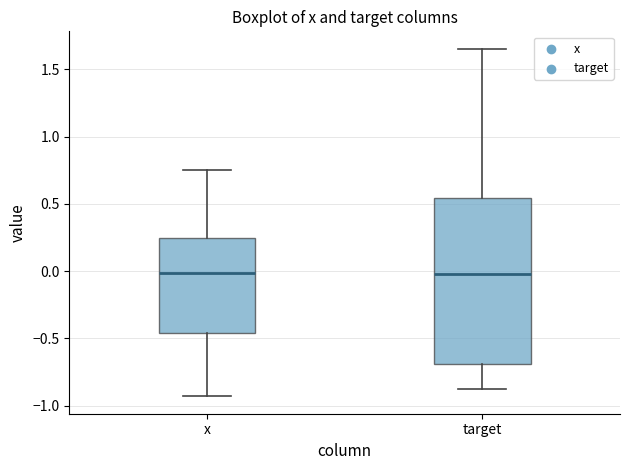

Where does the median line of the box for target sit on the y-axis? The values are not printed on the chart, so give them approximately, as read against the axis.

0.00